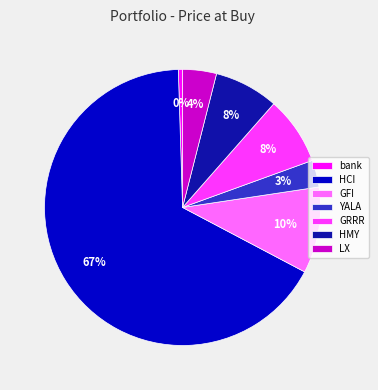

How many slices are in this pie chart?

7